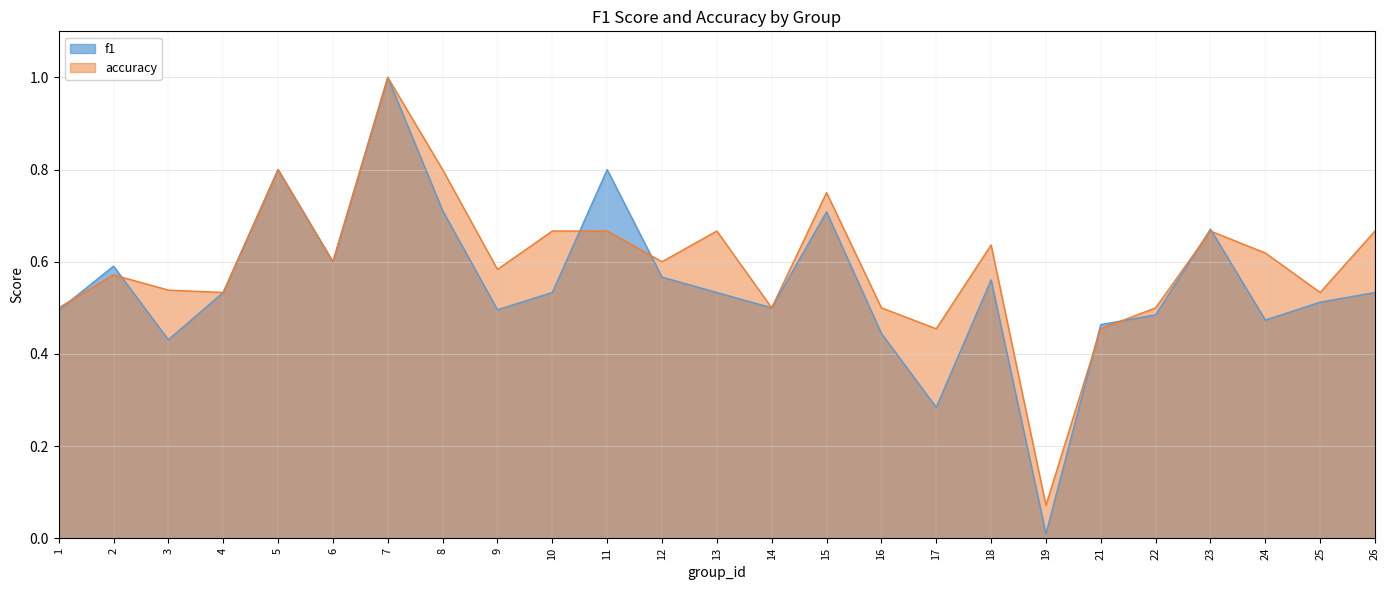

What is the difference between the highest and lowest values at 19?

0.1